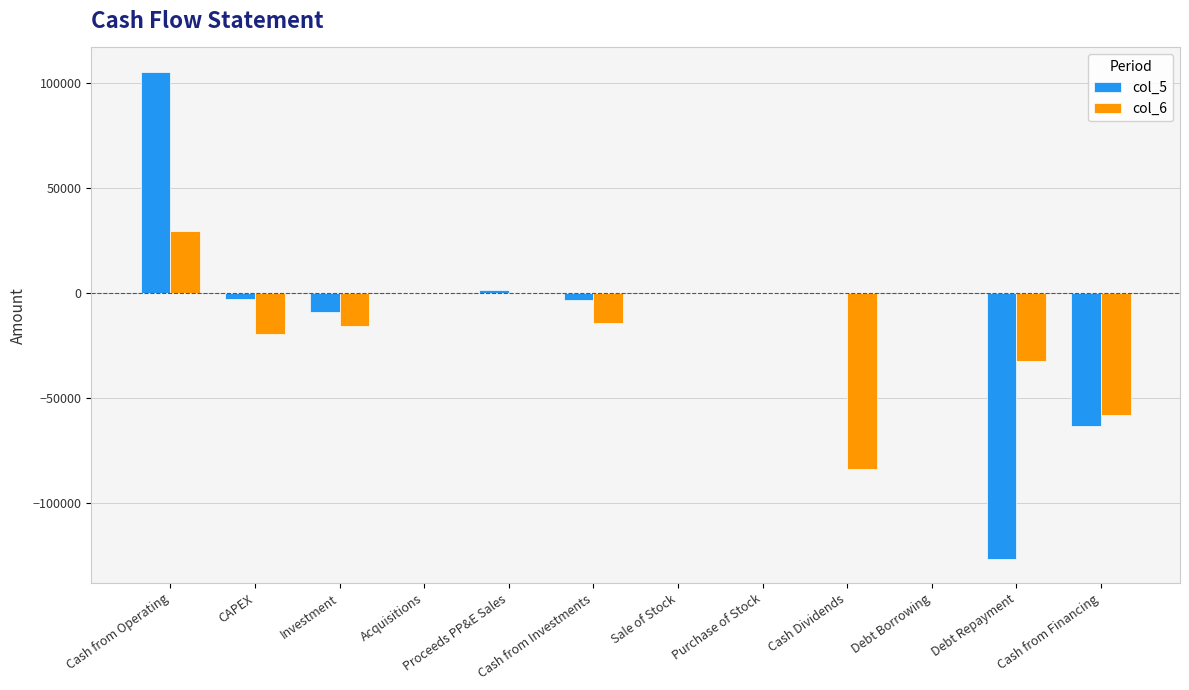

At which category is the sum across all series the highest?

Cash from Operating